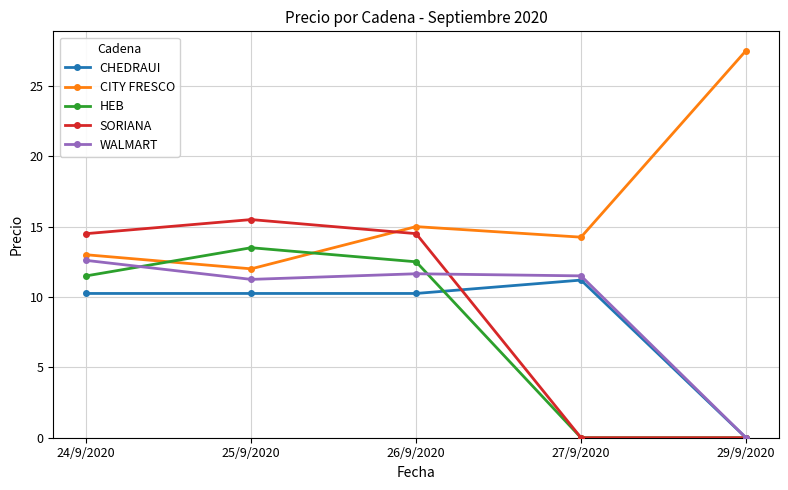

How many times do CITY FRESCO and HEB cross each other?

2